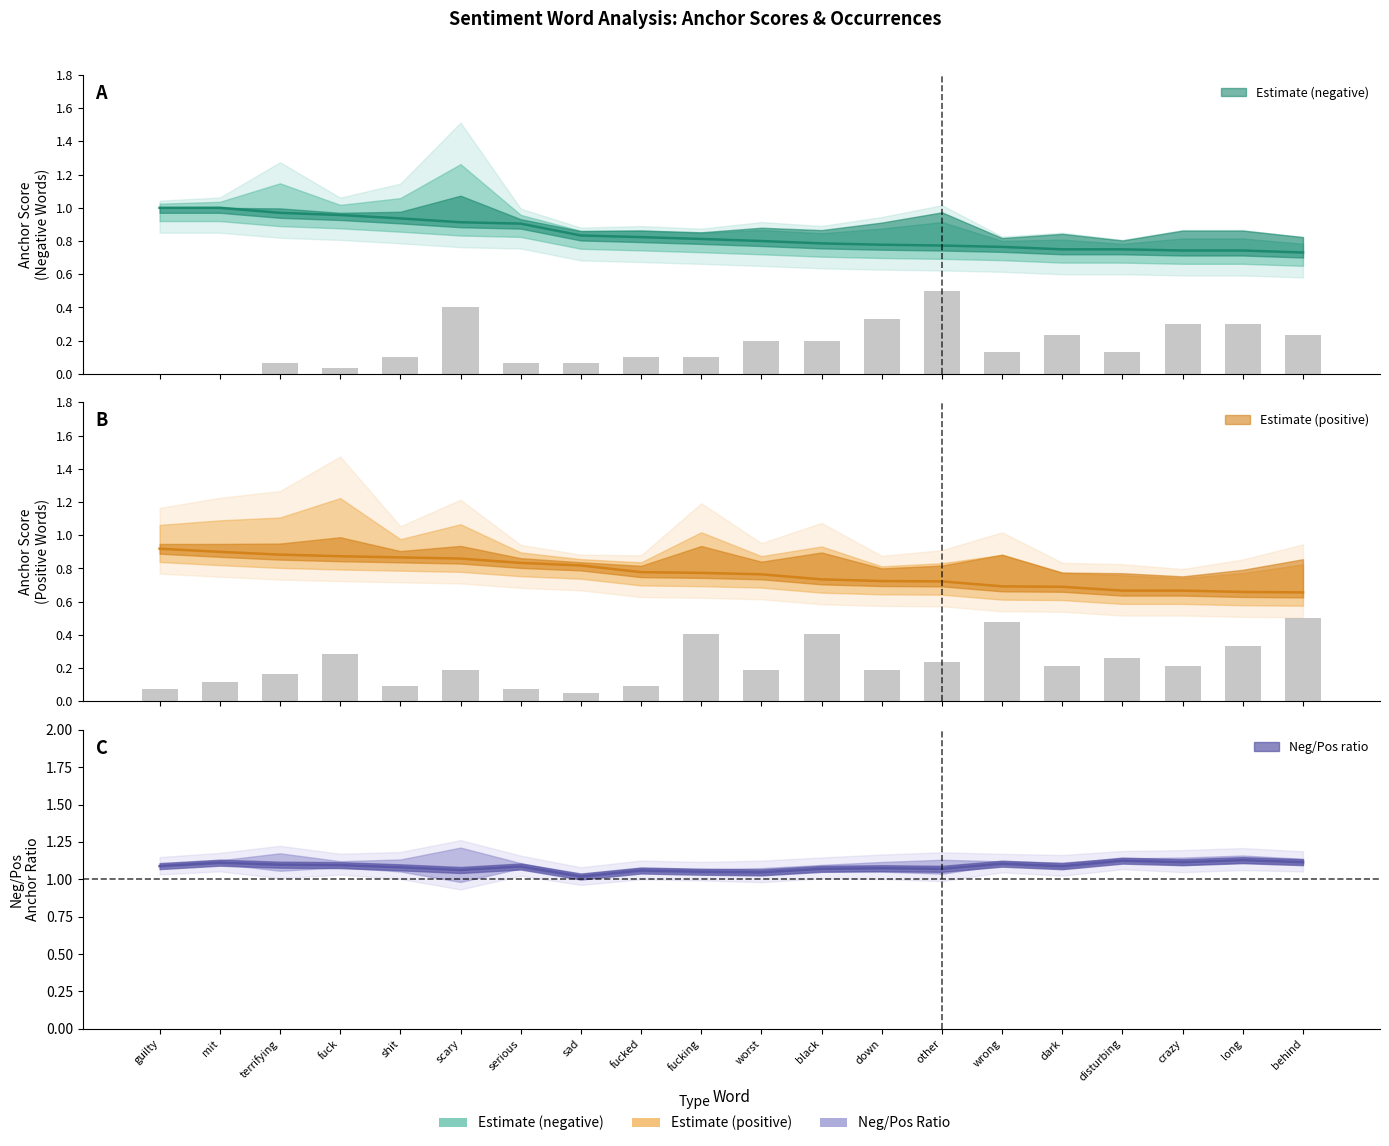

Which has a higher value, terrifying or disturbing?

terrifying